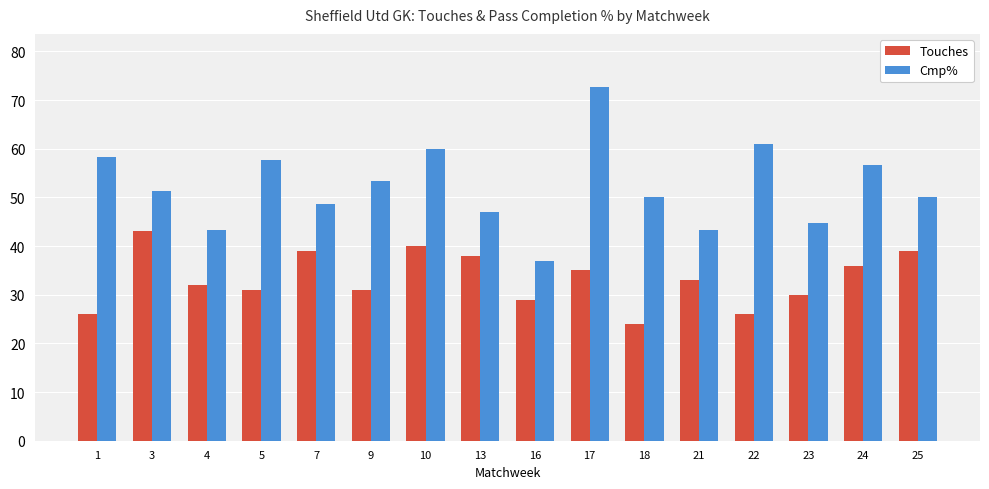

Between 10 and 22, which series saw the biggest shift?

Touches